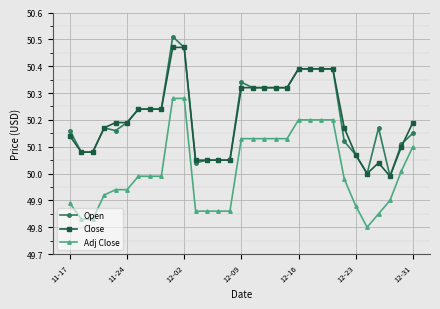

Count the number of categories in the chart.

31